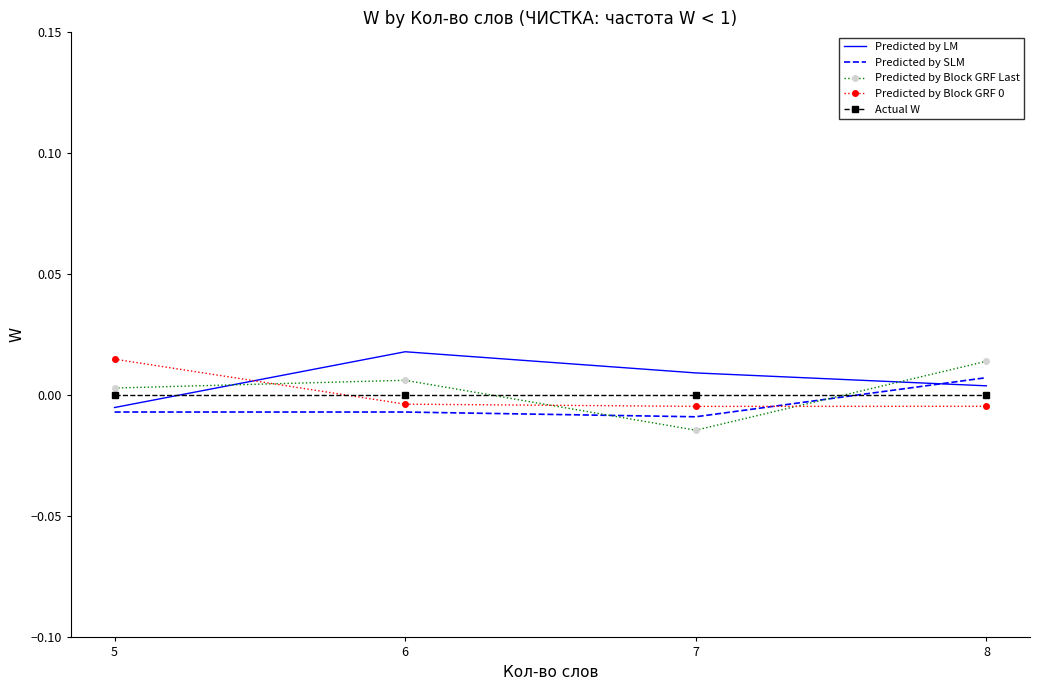

How many interior local valleys does the Predicted by SLM series have?

1